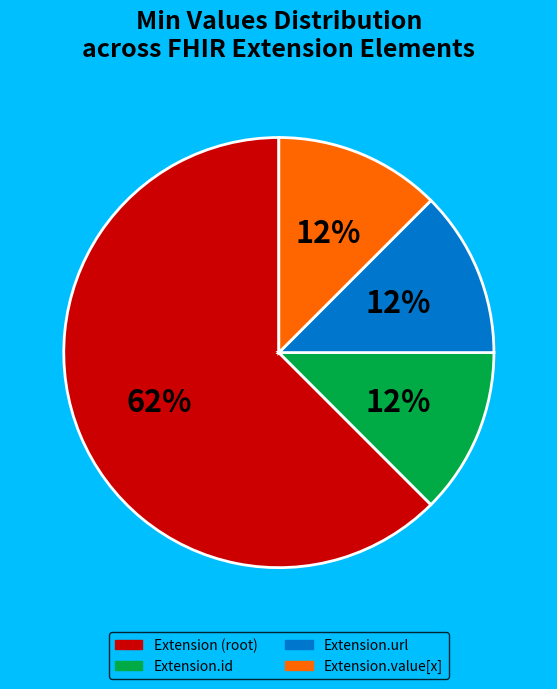

Count the number of slices in the pie.

4